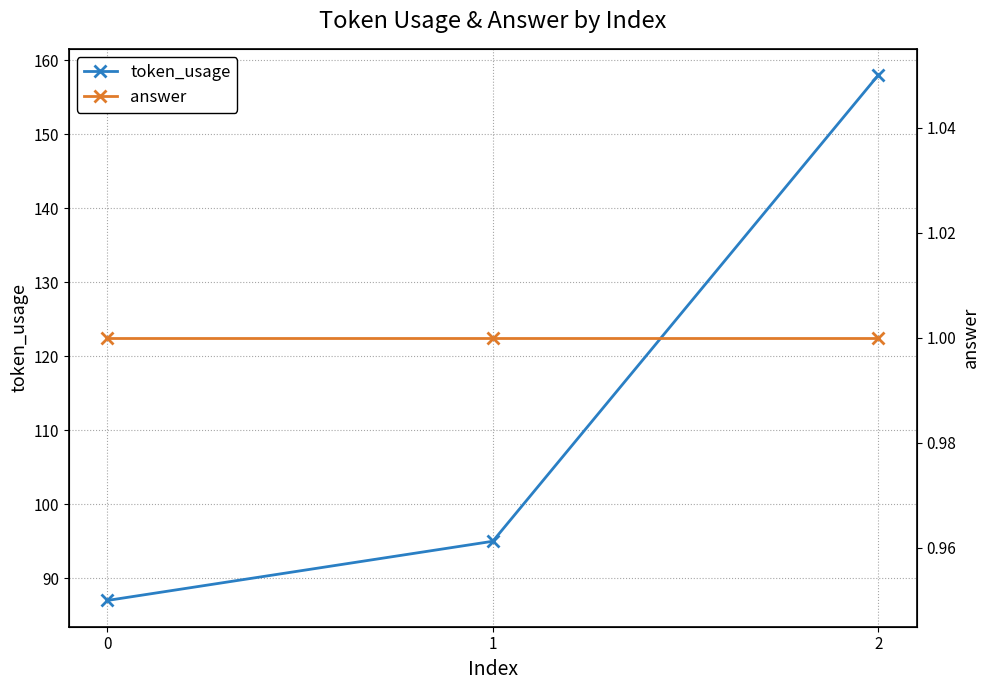

Count the token_usage values in the range 87 to 158.

3